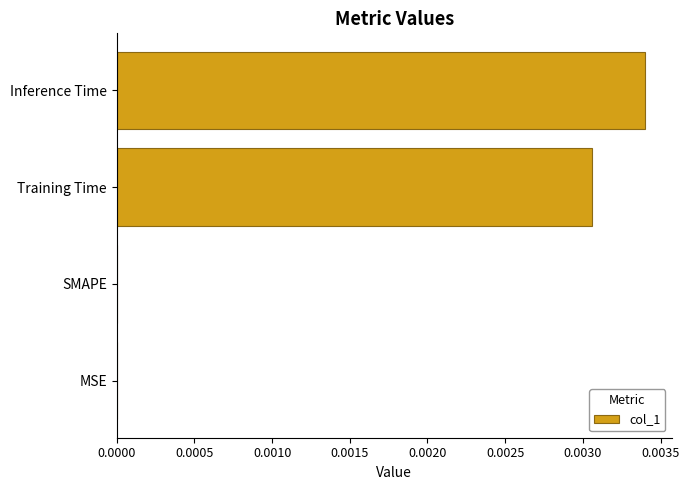

Is it true that the value at SMAPE is 0.0?

True